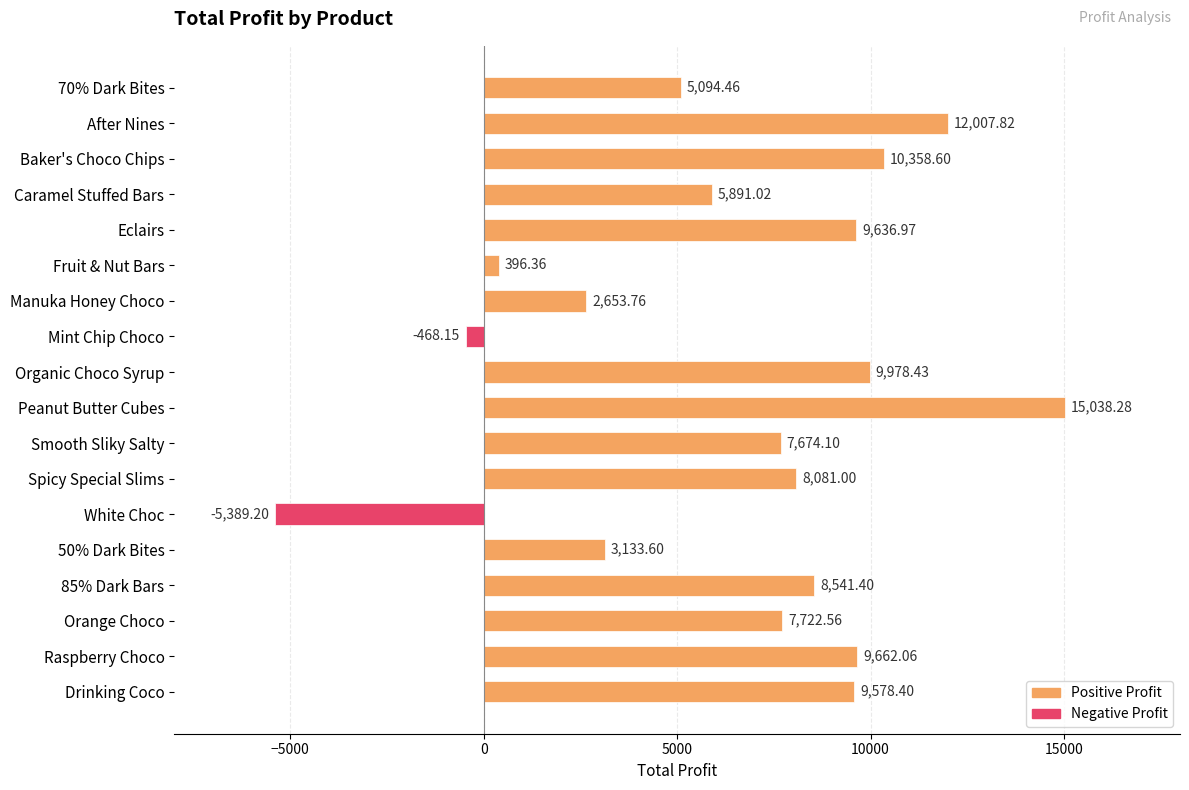

Rank the categories by value from lowest to highest.

White Choc, Mint Chip Choco, Fruit & Nut Bars, Manuka Honey Choco, 50% Dark Bites, 70% Dark Bites, Caramel Stuffed Bars, Smooth Sliky Salty, Orange Choco, Spicy Special Slims, 85% Dark Bars, Drinking Coco, Eclairs, Raspberry Choco, Organic Choco Syrup, Baker's Choco Chips, After Nines, Peanut Butter Cubes